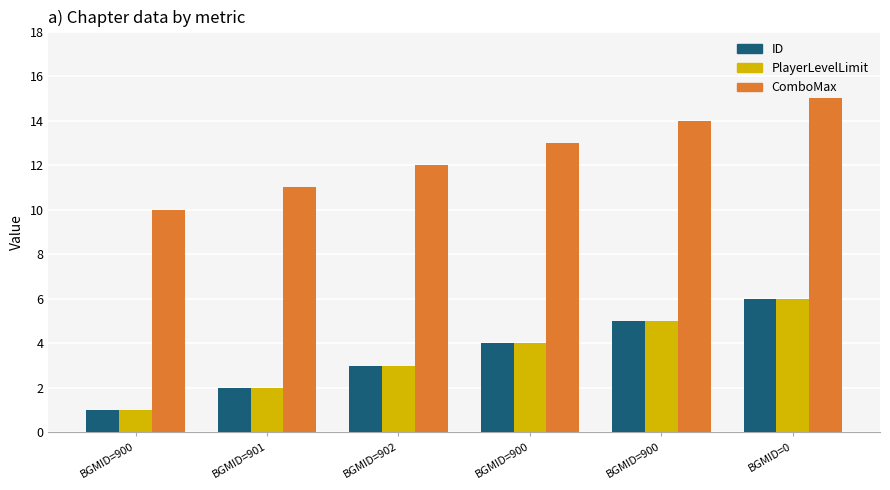

How many bars are there in total?

18